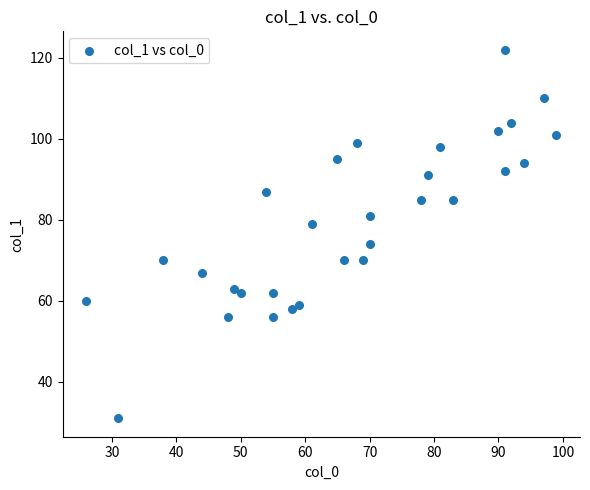

What is the range of X values (max minus min)?

73